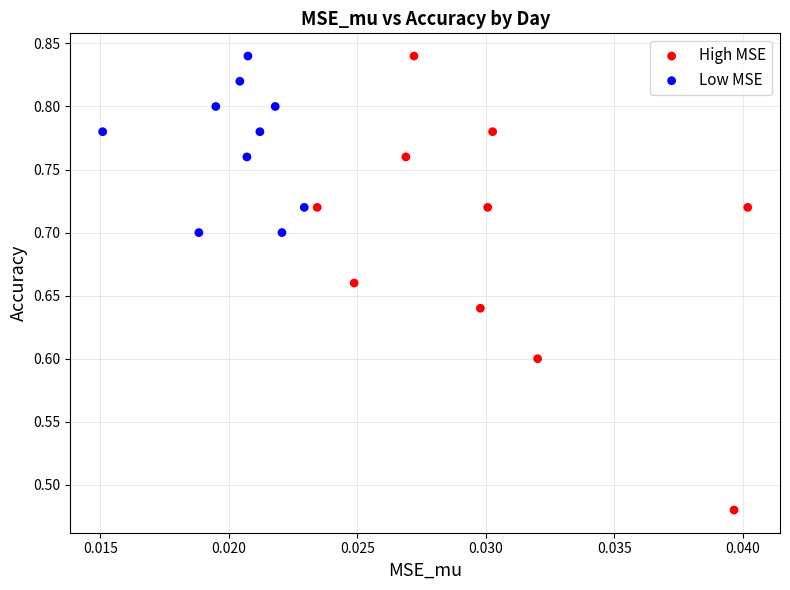

Which series contains the lowest Y value?

High MSE